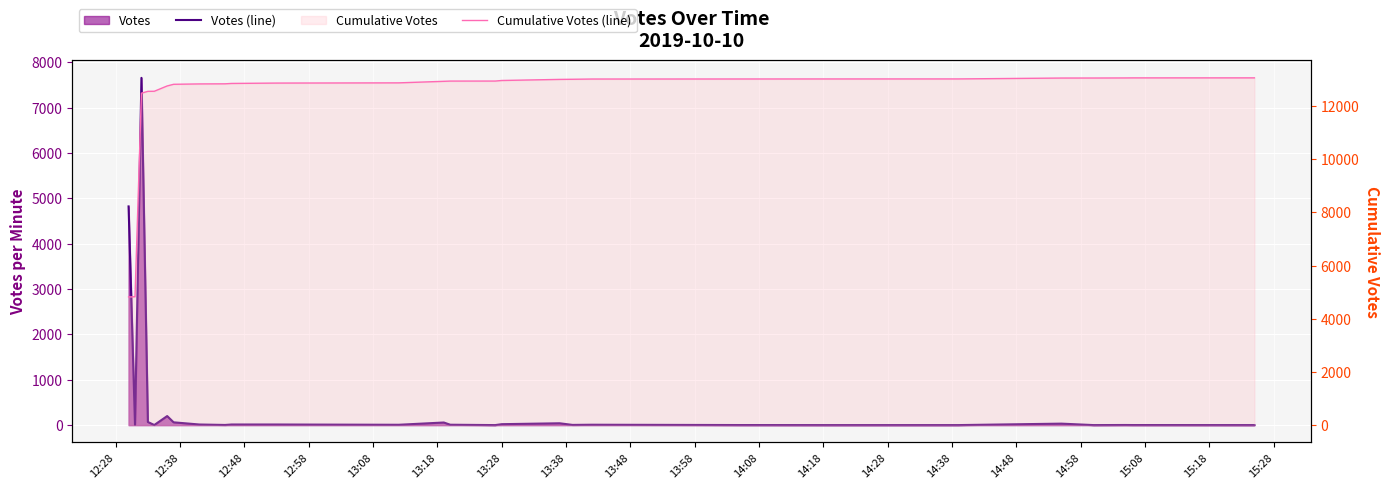

What is the difference between the maximum and minimum values in the Cumulative Votes (line) series?

8239